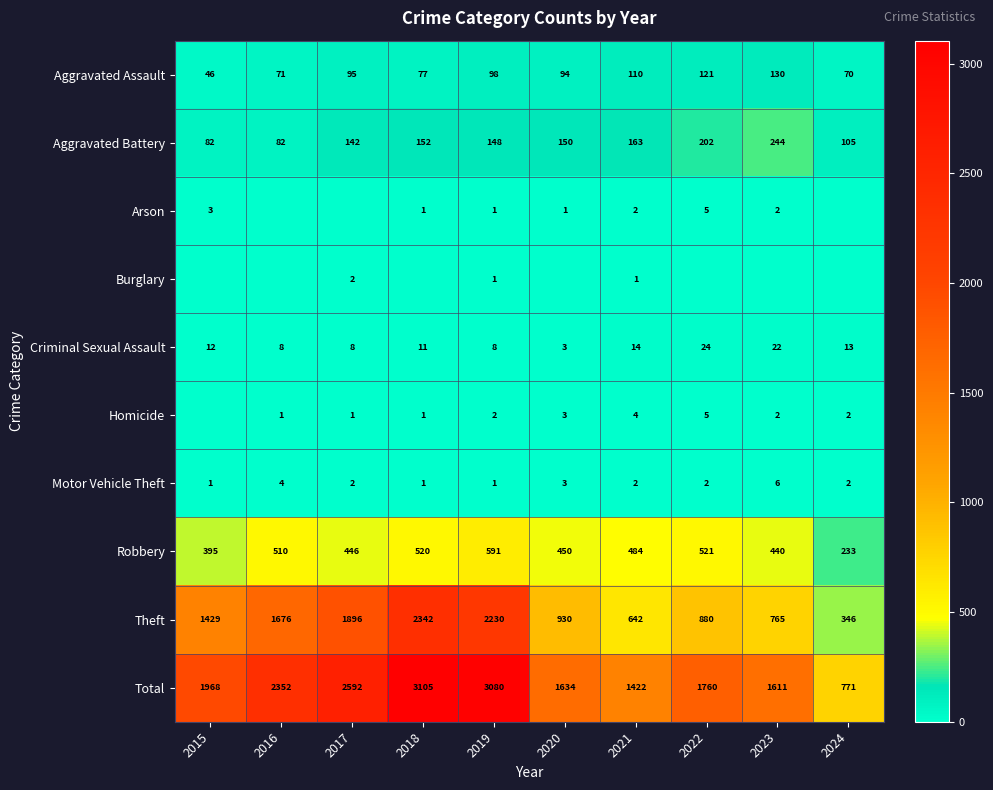

Rank the categories by Robbery value from lowest to highest.

2024, 2015, 2023, 2017, 2020, 2021, 2016, 2018, 2022, 2019